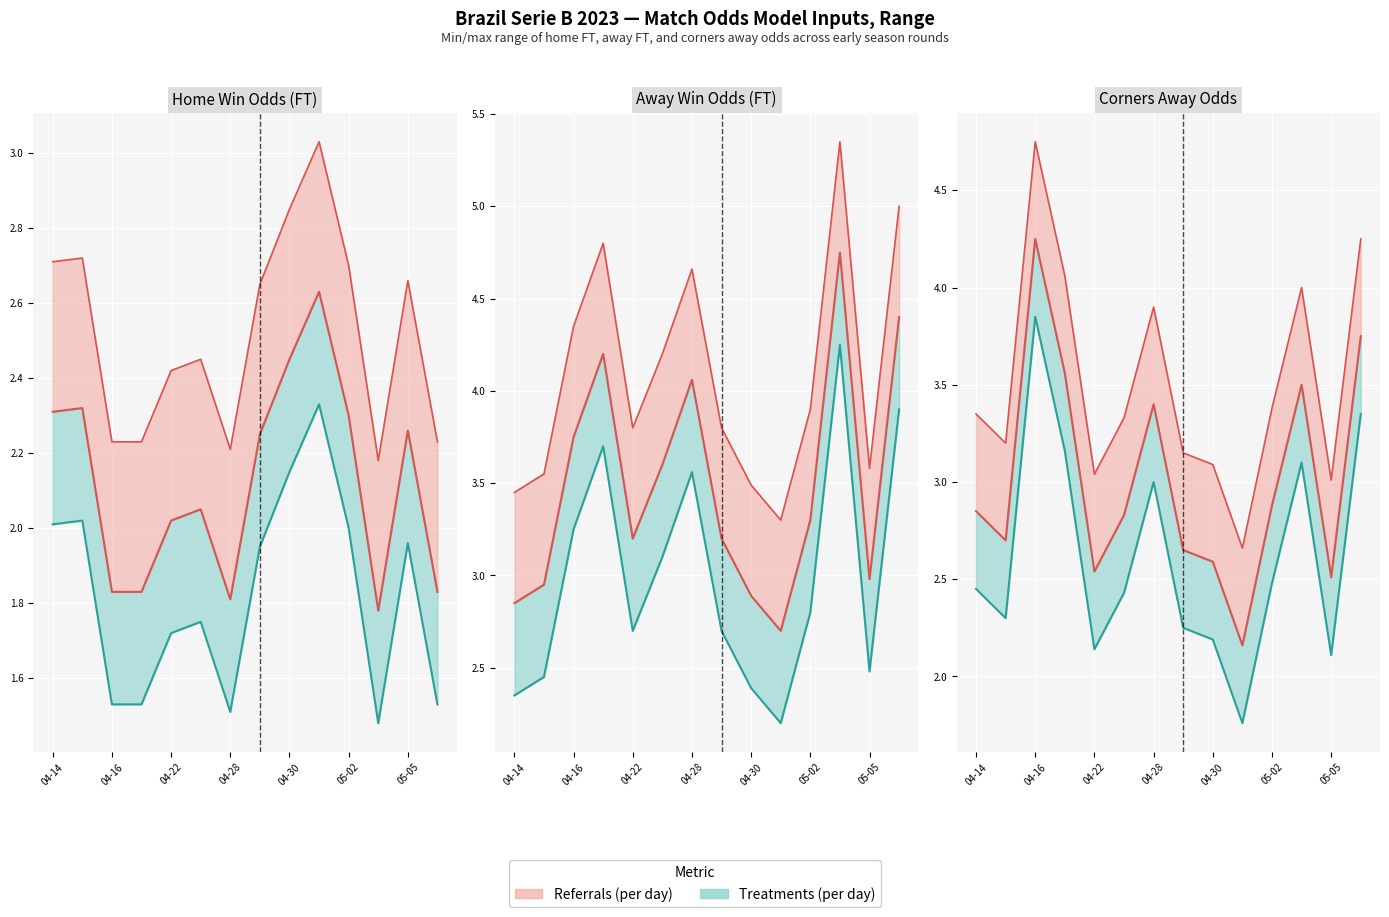

What position from the left is 2023-04-29?

8